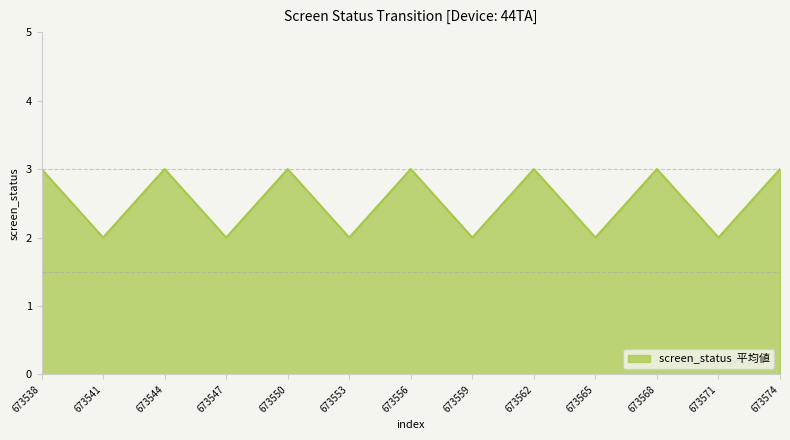

What is the maximum value shown in the chart?

3